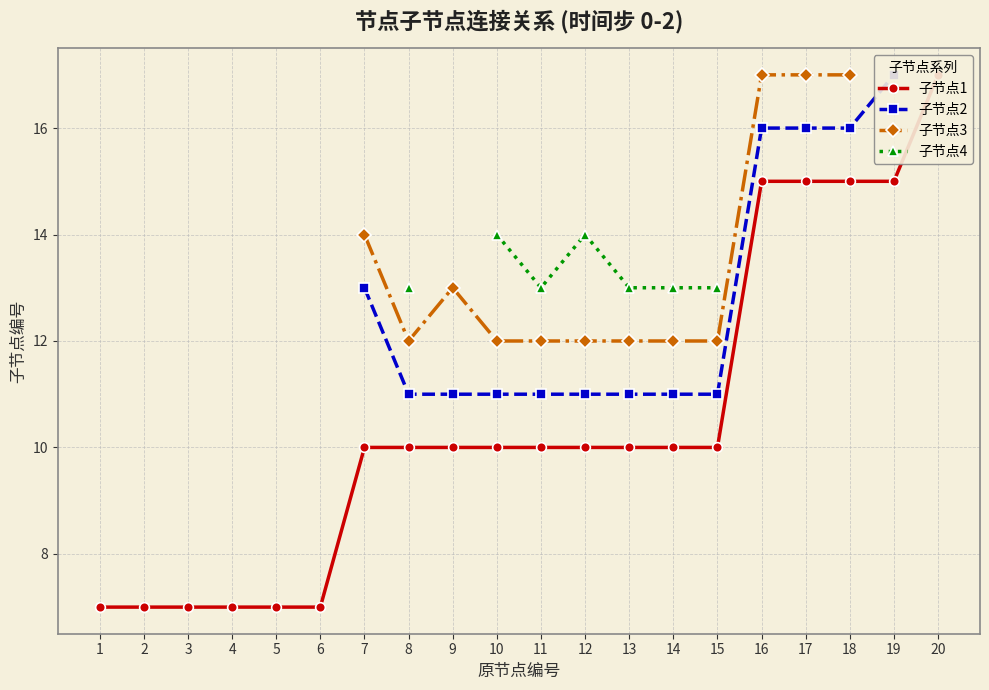

Is the value of 子节点4 at 1 greater than the value of 子节点1 at 18?

No